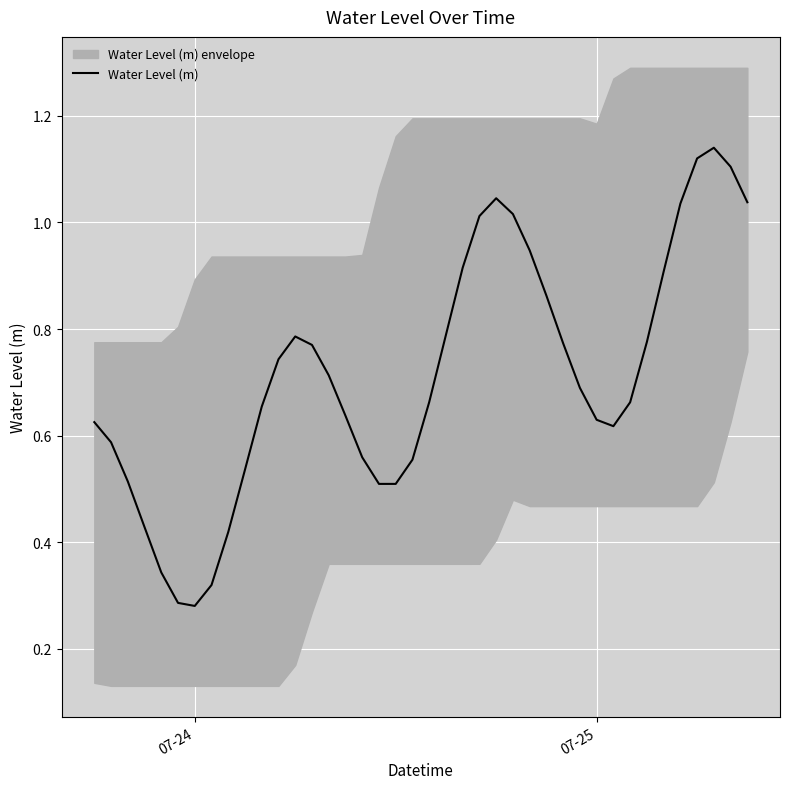

How many interior local valleys (lower than both neighbors) does the data have?

3